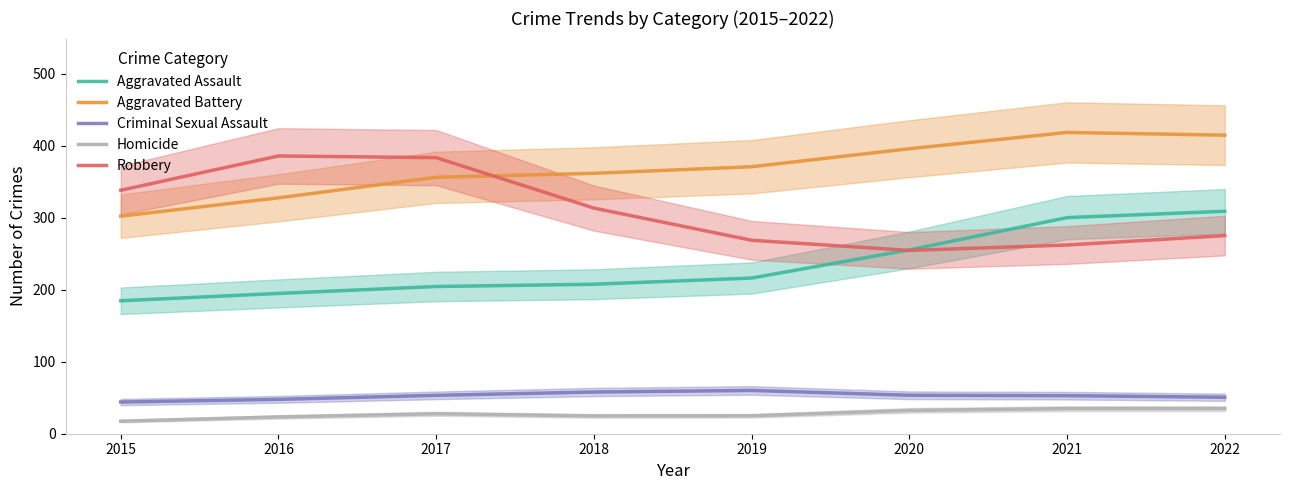

What is the value of the Aggravated Assault point at the 4th from the left?

207.6